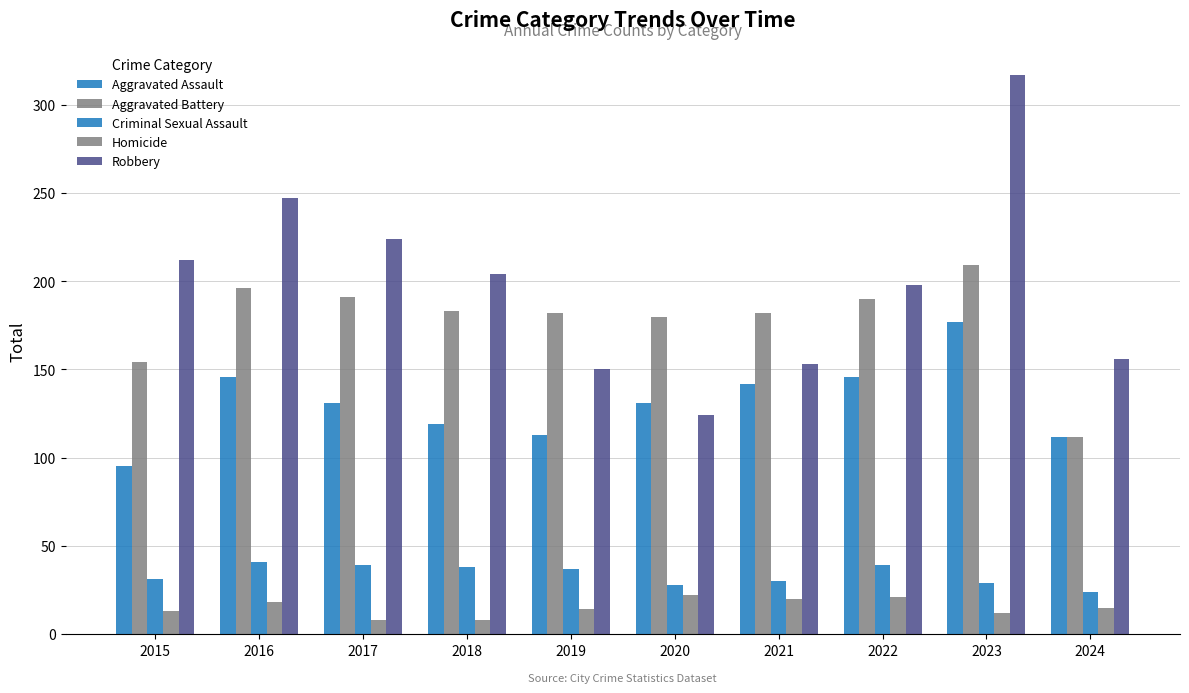

How many groups of bars are there?

10